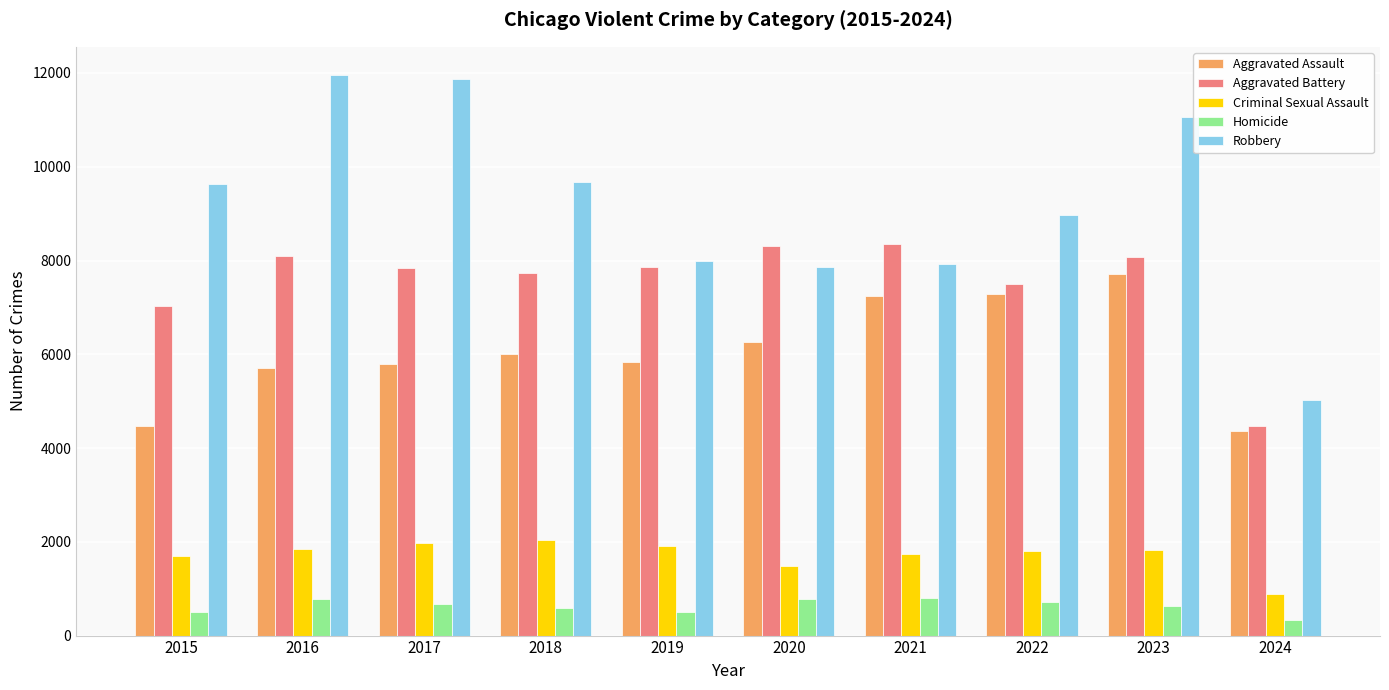

Are the bars grouped side by side (vs. stacked)?

Yes